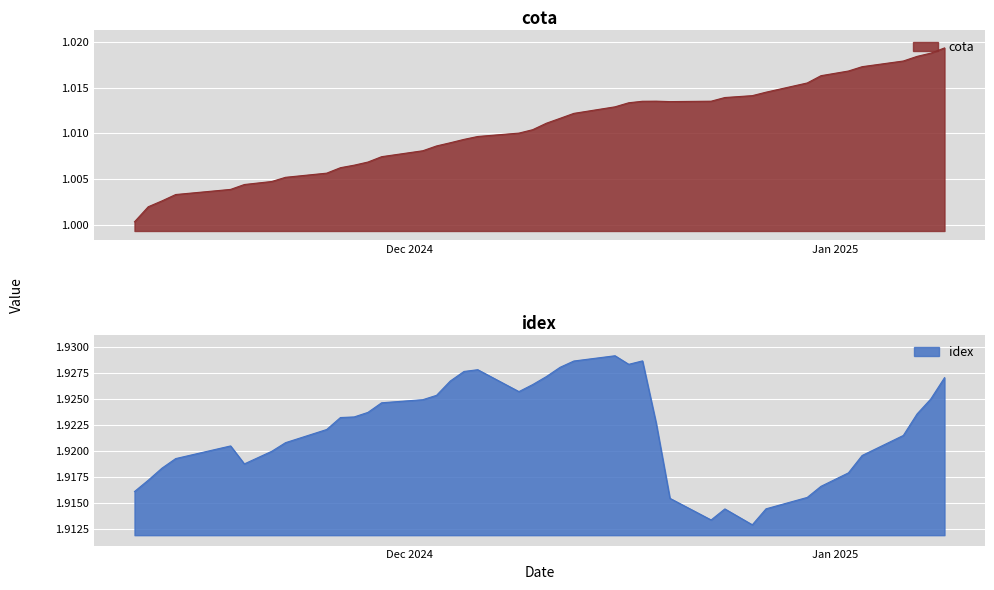

The value of cota at 22 is 1.7. True or false?

False